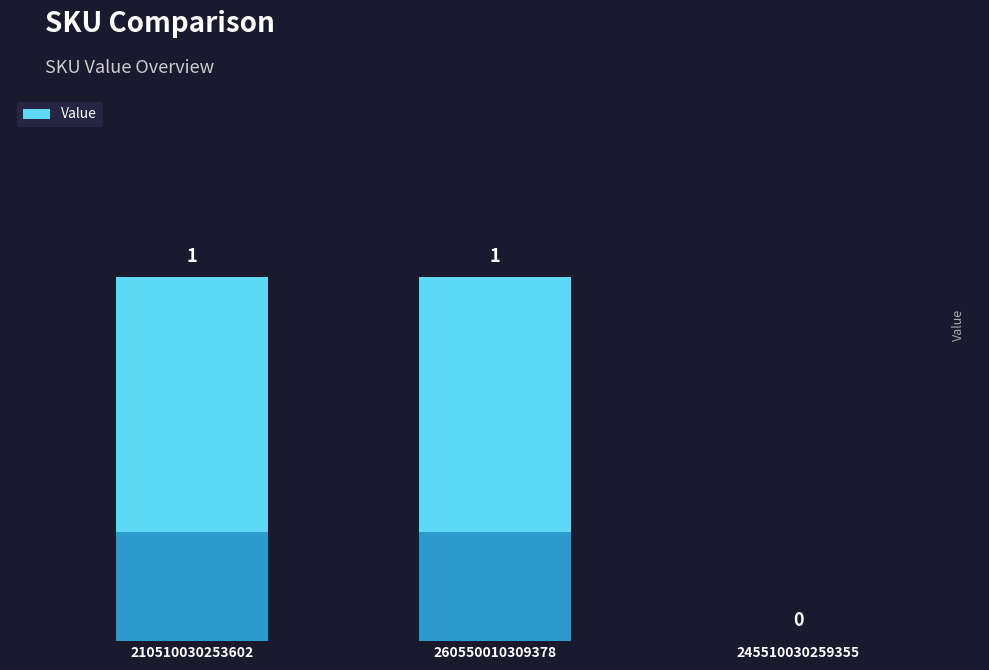

Is it true that the value at 245510030259355 is 0?

True